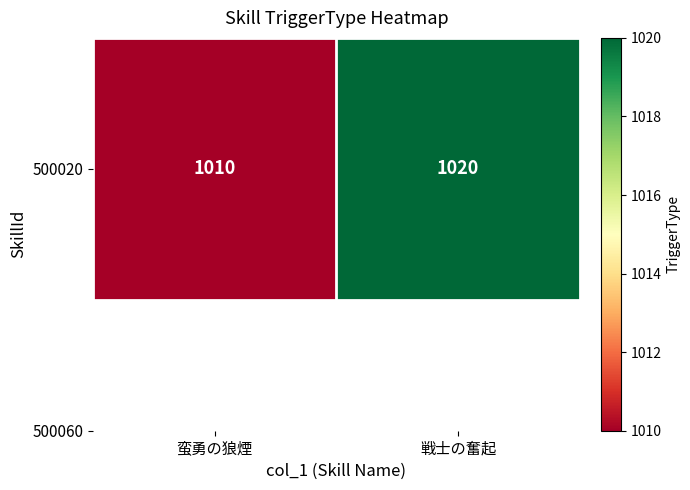

The chart shows a value of 1020 at 戦士の奮起. True or false?

True